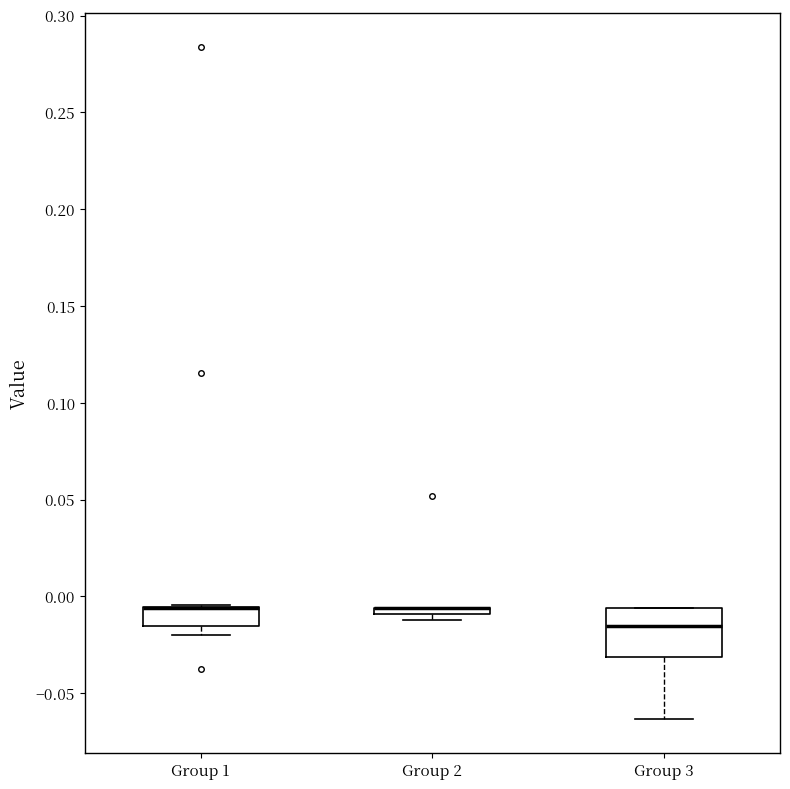

Where is the upper edge of the box for Group 1 on the y-axis? The values are not printed on the chart, so give them approximately, as read against the axis.

-0.005